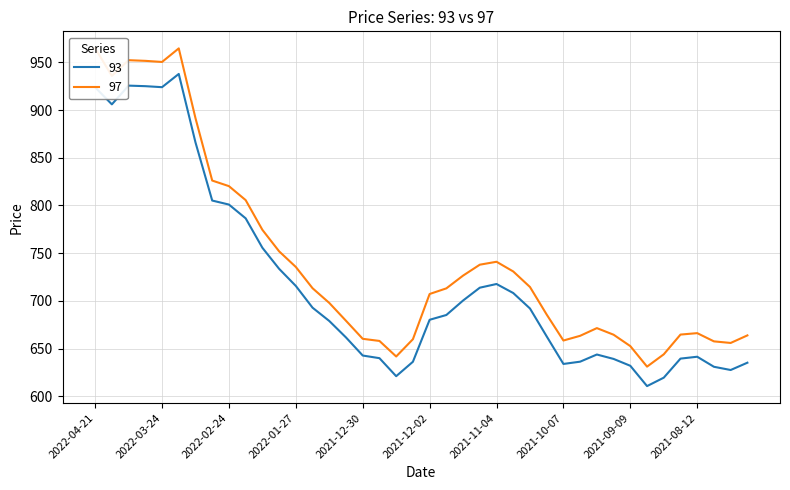

How many data points in 97 are above 713?

20